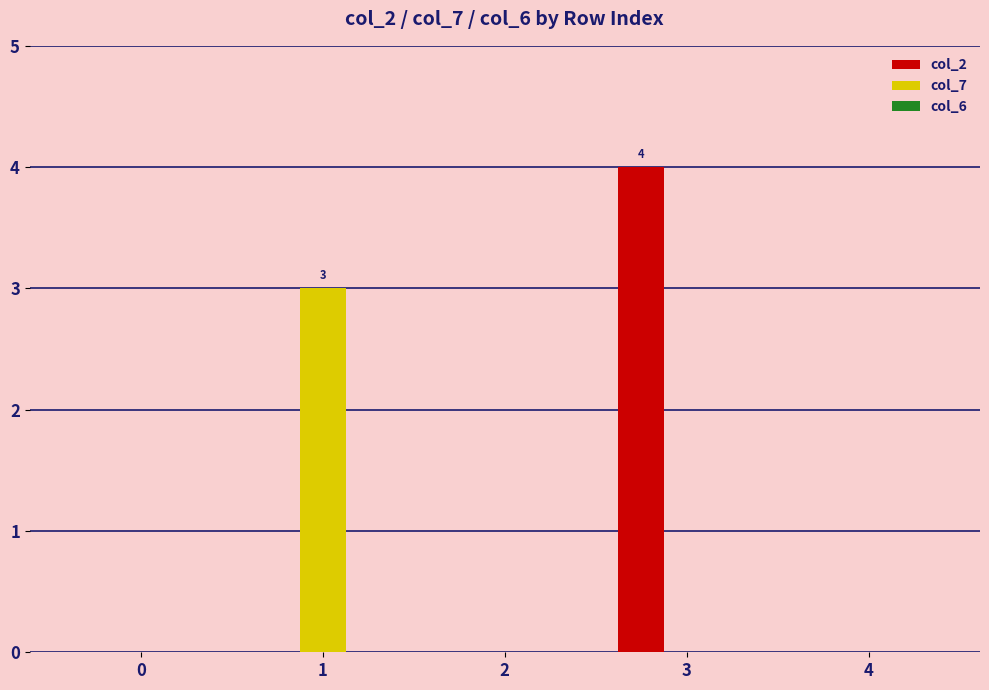

Which series has the largest total across all categories?

col_2